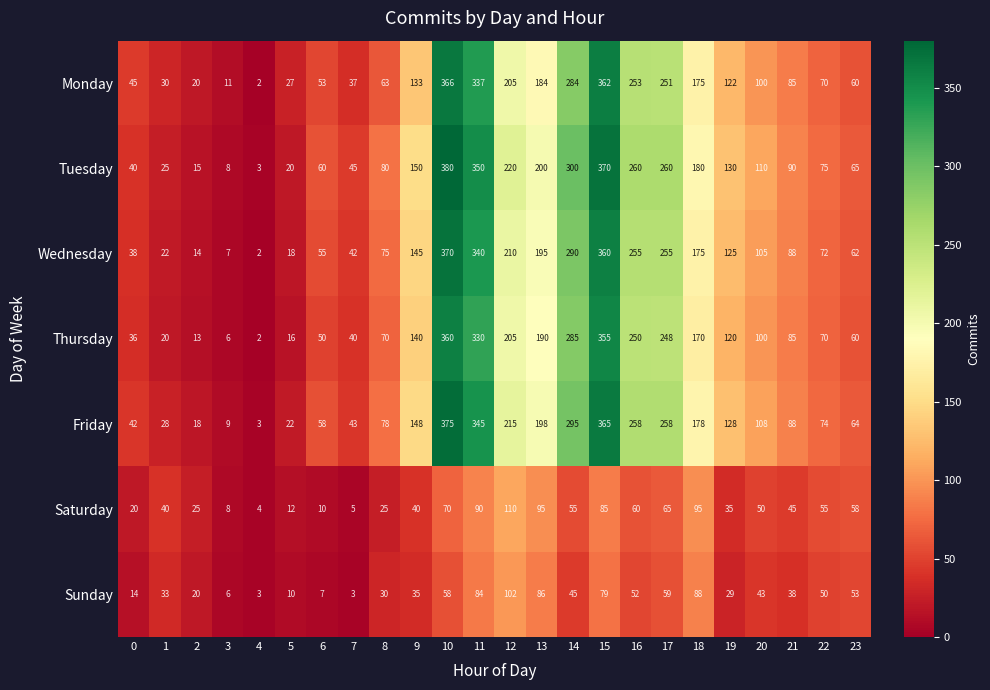

The Saturday series shows 100 at 10. True or false?

False